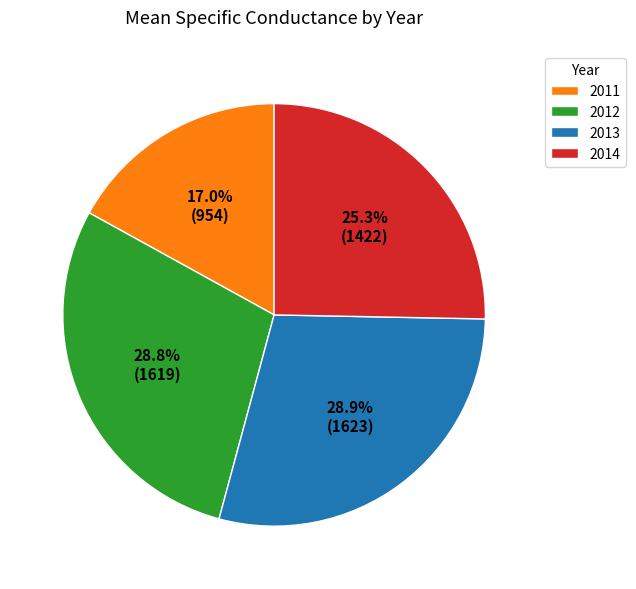

Does 2011 represent more than half of the total?

No